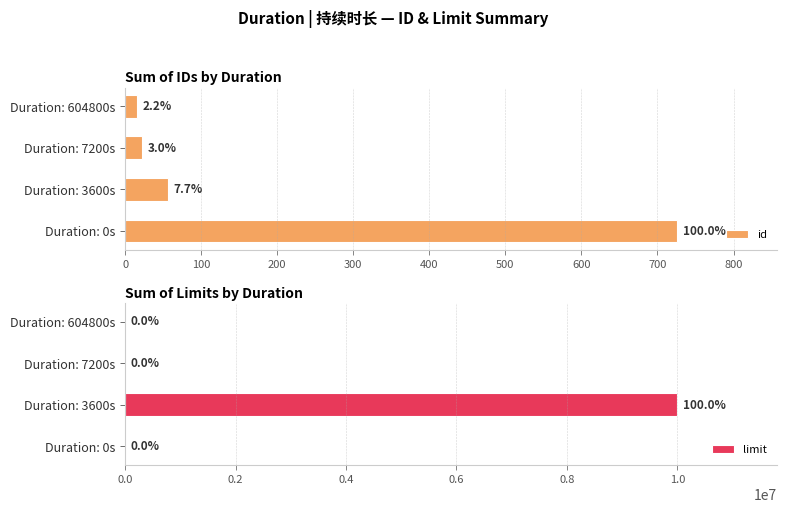

What is the difference between the maximum and minimum values in the id series?

710